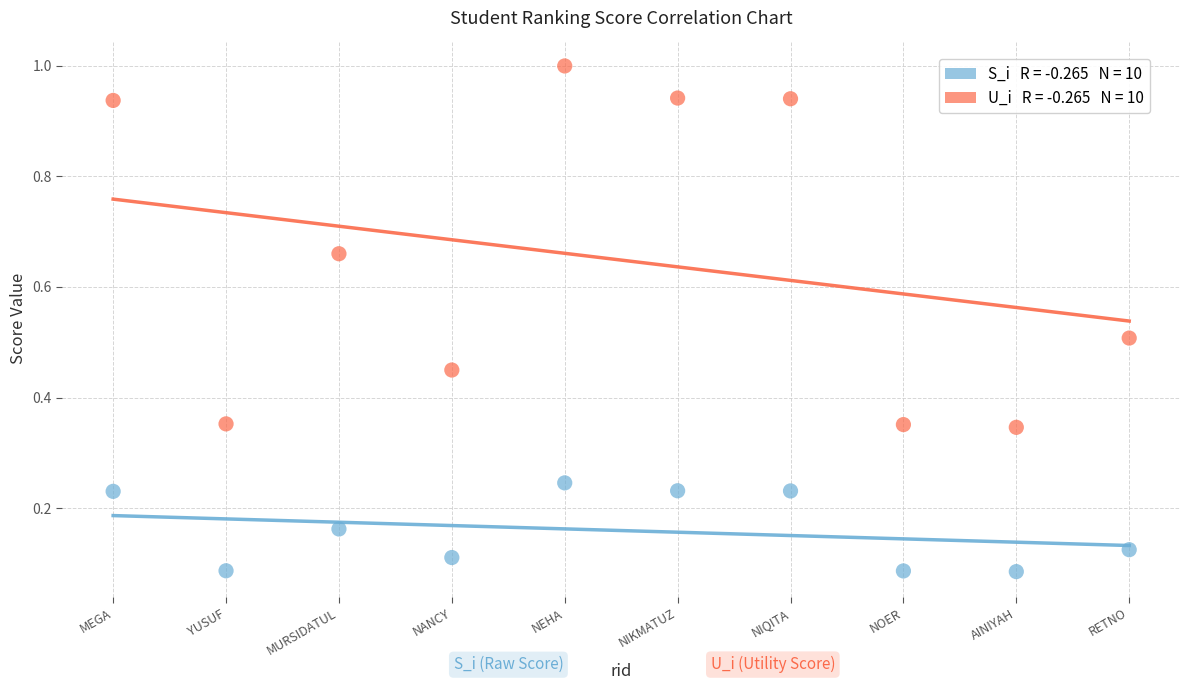

Across all data points, what is the range of X values (max minus min)?

9.0